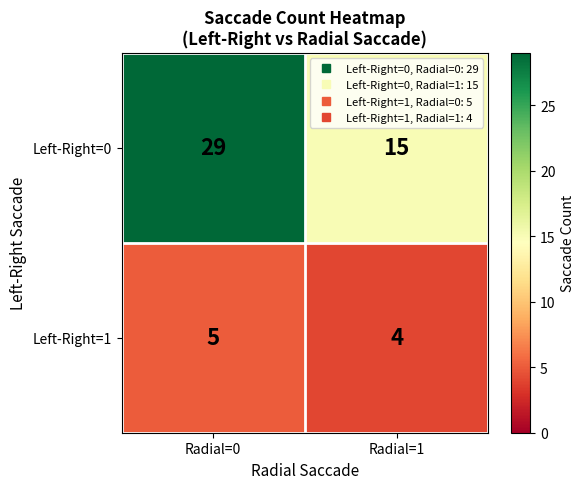

Which series has the largest total across all categories?

Left-Right=0